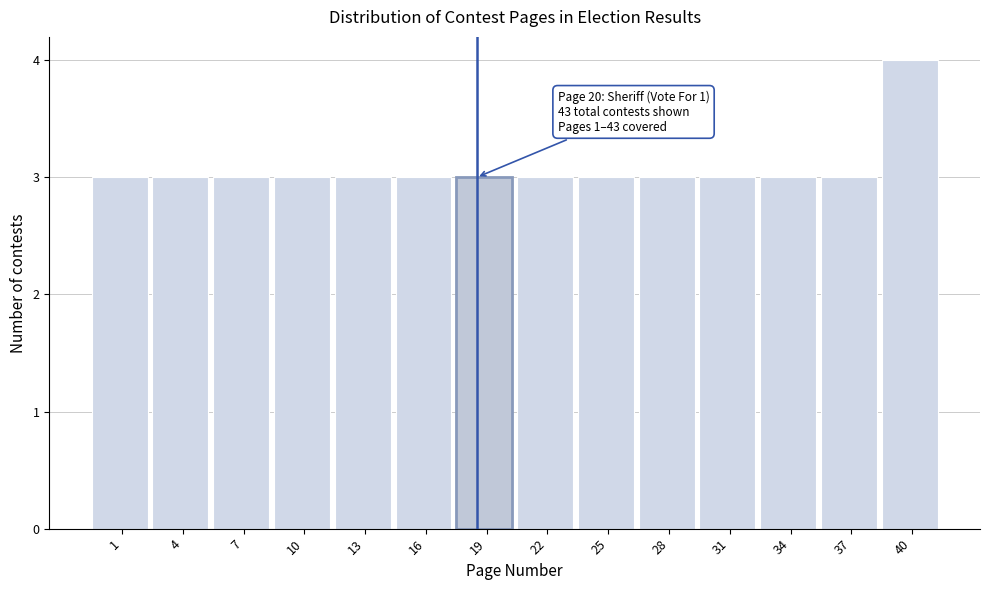

Reading left to right, extract all data points from this chart.

1=3	4=3	7=3	10=3	13=3	16=3	19=3	22=3	25=3	28=3	31=3	34=3	37=3	40=4